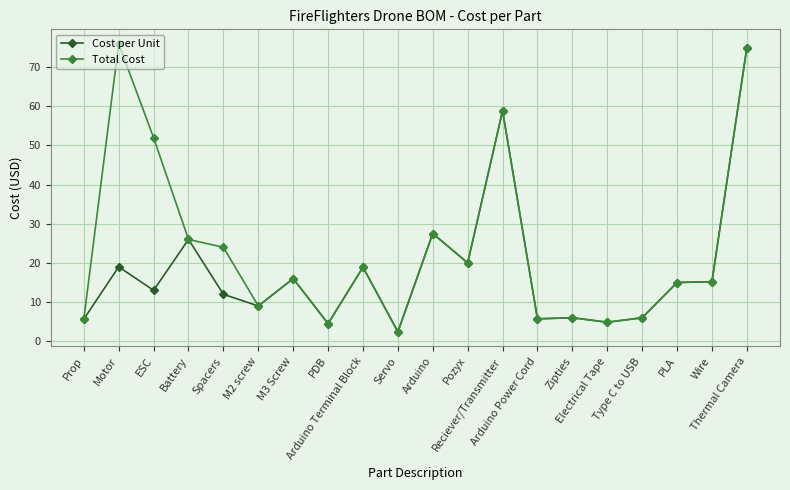

What is the total value across all series at Type C to USB?

12.0